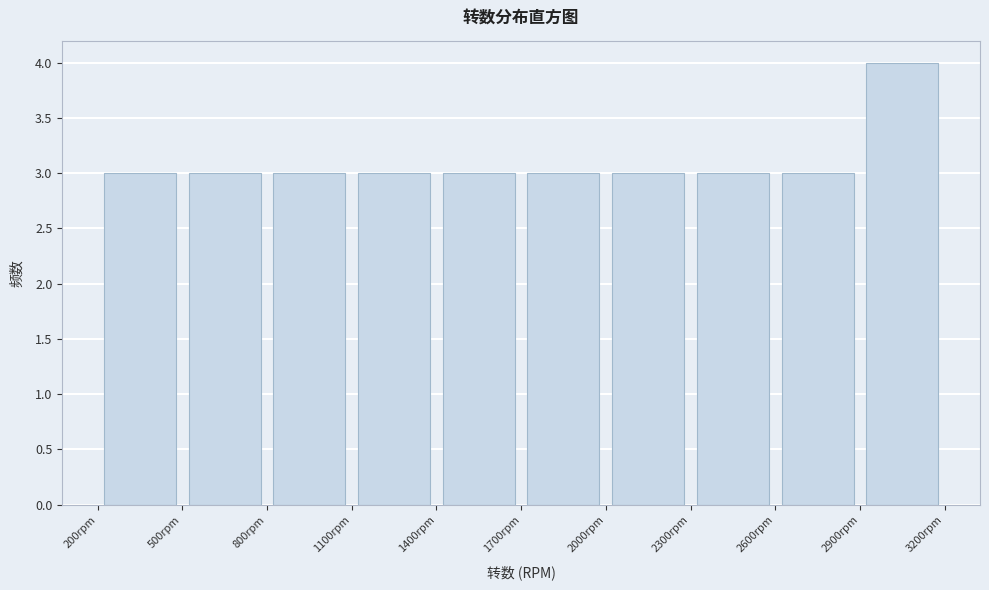

Reading left to right, list every bar in this chart as the range it spans on the x-axis followed by its height. The values are not printed on the chart, so give them approximately, as read against the axis.

200 to 500: 3
500 to 800: 3
800 to 1100: 3
1100 to 1400: 3
1400 to 1700: 3
1700 to 2000: 3
2000 to 2300: 3
2300 to 2600: 3
2600 to 2900: 3
2900 to 3200: 4